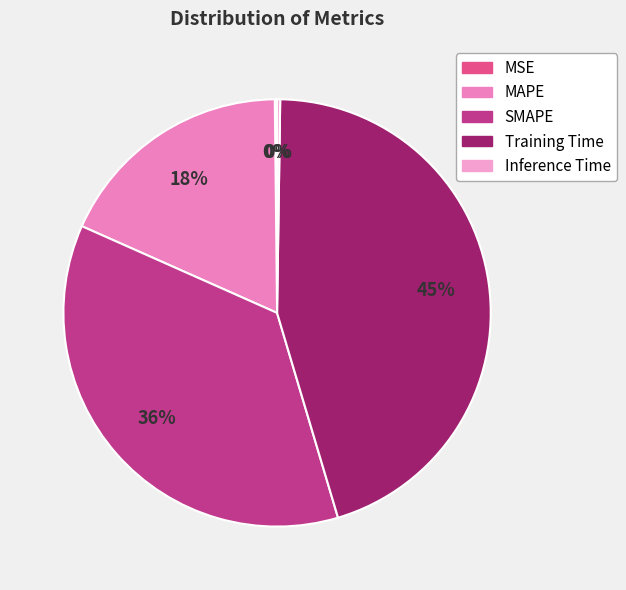

The MSE slice represents 0% of the pie. True or false?

True